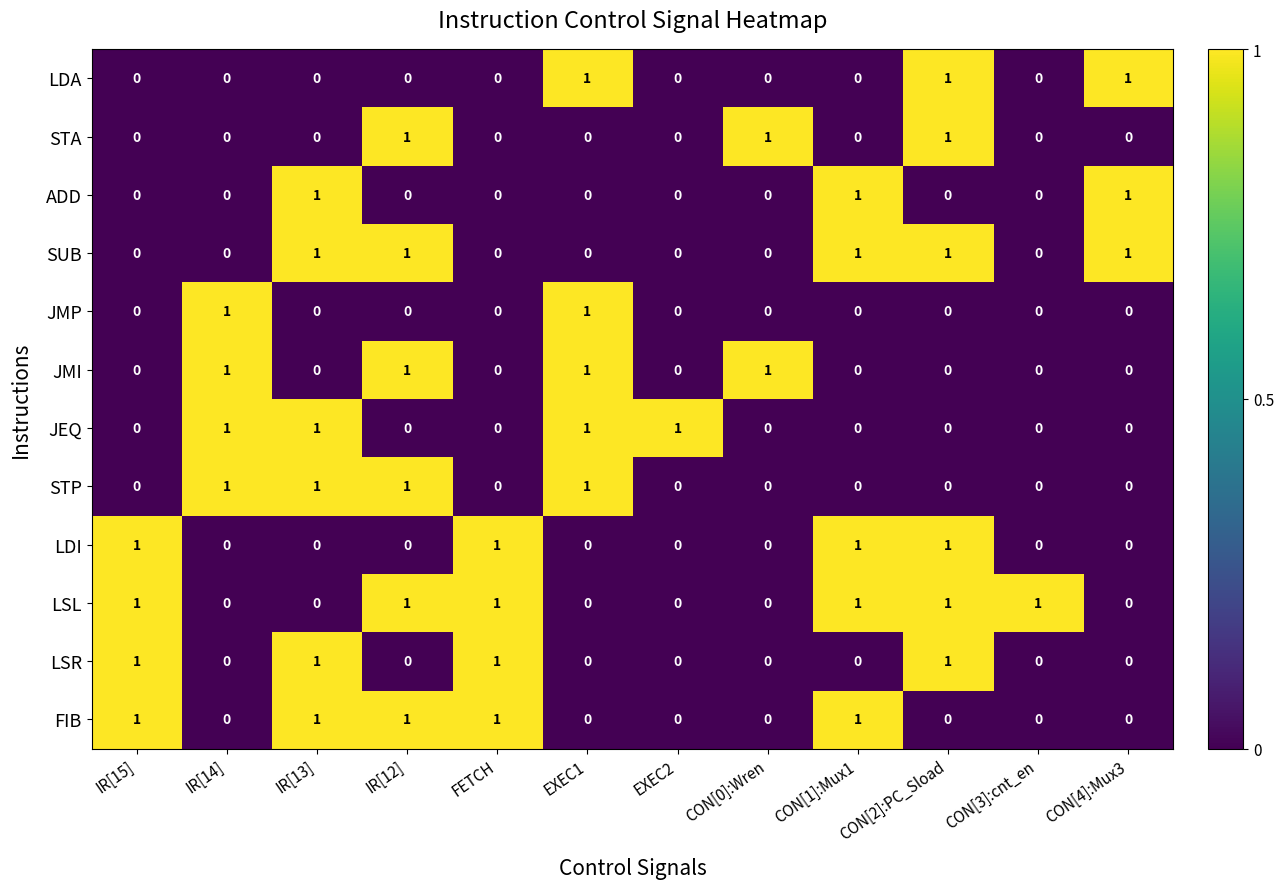

Is it true that STA equals 0 at CON[1]:Mux1?

True